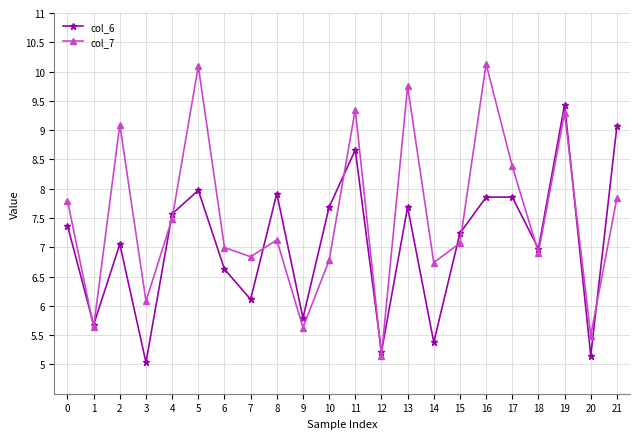

What is the difference between the col_7 values at 2 and 0?

1.3